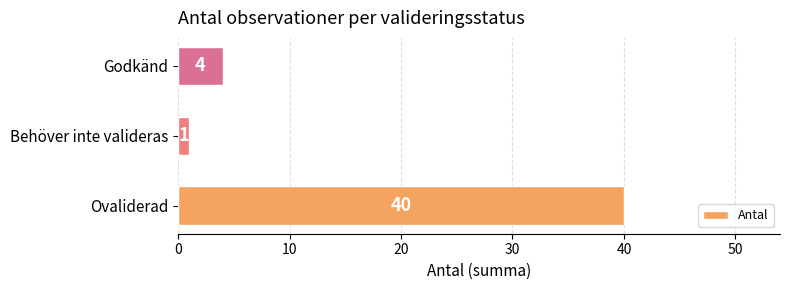

Rank the categories by value from lowest to highest.

Behöver inte valideras, Godkänd, Ovaliderad